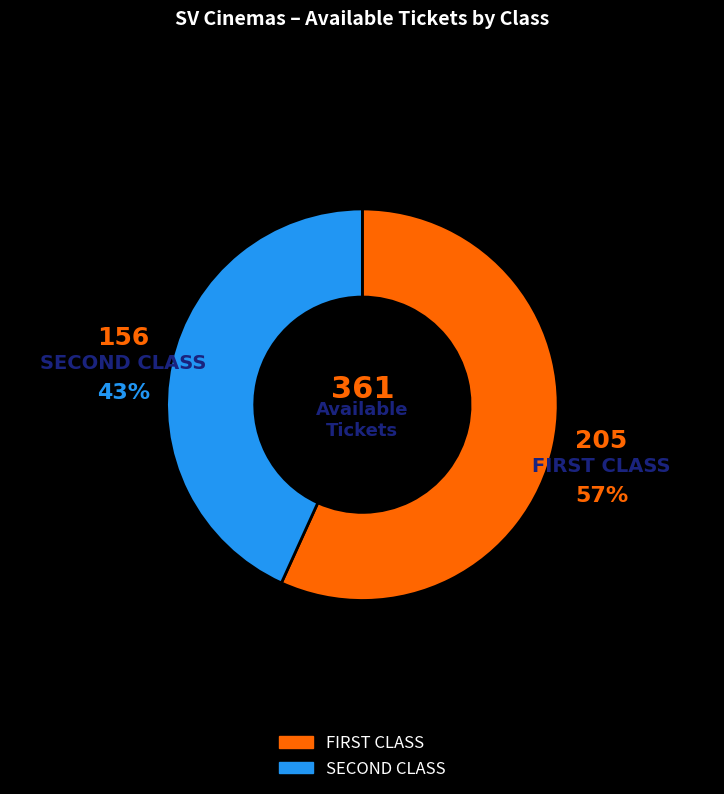

Which slice is the smallest?

SECOND CLASS